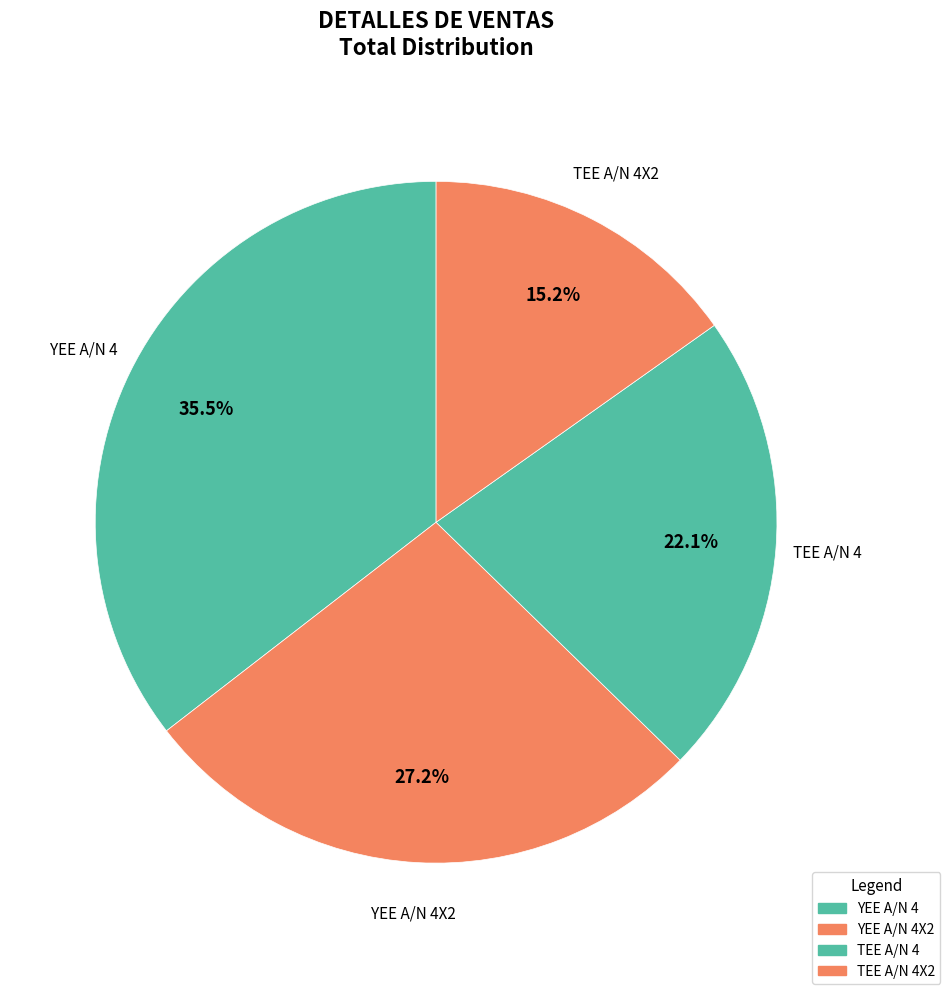

Is it true that TEE A/N 4 is 22% of the pie?

True